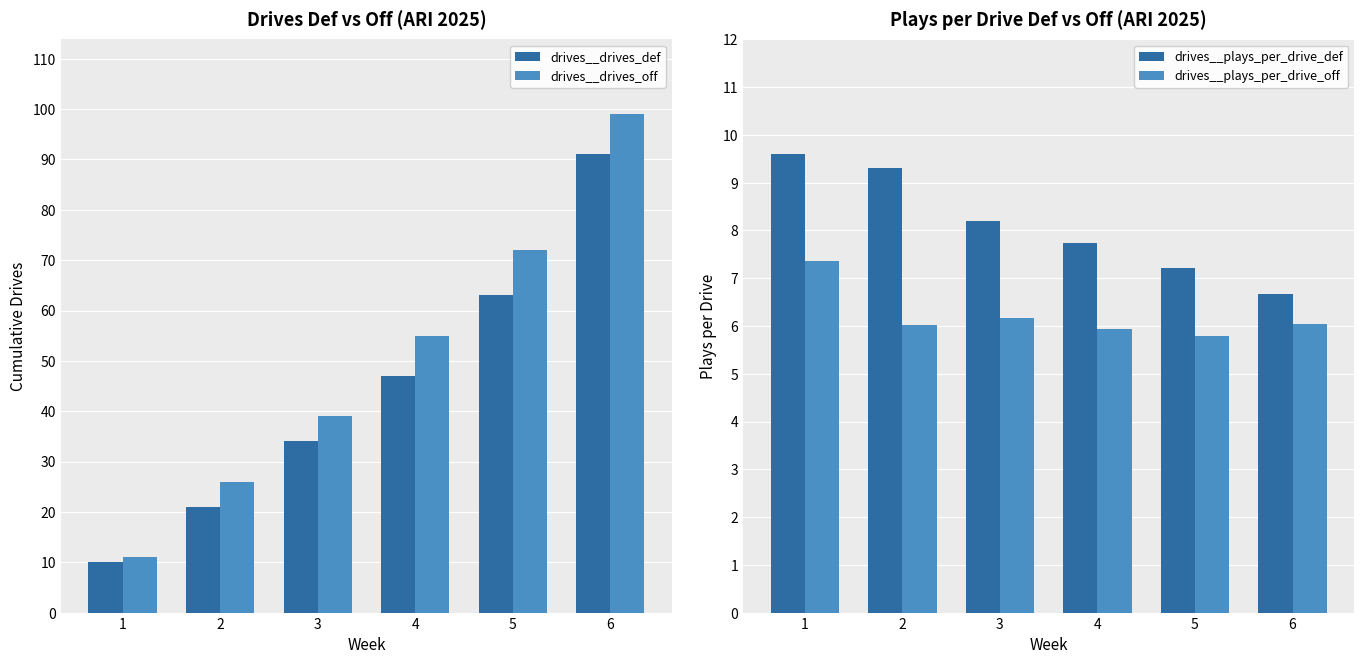

Reading right to left, transcribe all the data shown in this chart.

drives__drives_def: 6=91.0	5=63.0	4=47.0	3=34.0	2=21.0	1=10.0
drives__drives_off: 6=99.0	5=72.0	4=55.0	3=39.0	2=26.0	1=11.0
drives__plays_per_drive_def: 6=6.7	5=7.2	4=7.7	3=8.2	2=9.3	1=9.6
drives__plays_per_drive_off: 6=6.0	5=5.8	4=5.9	3=6.2	2=6.0	1=7.4